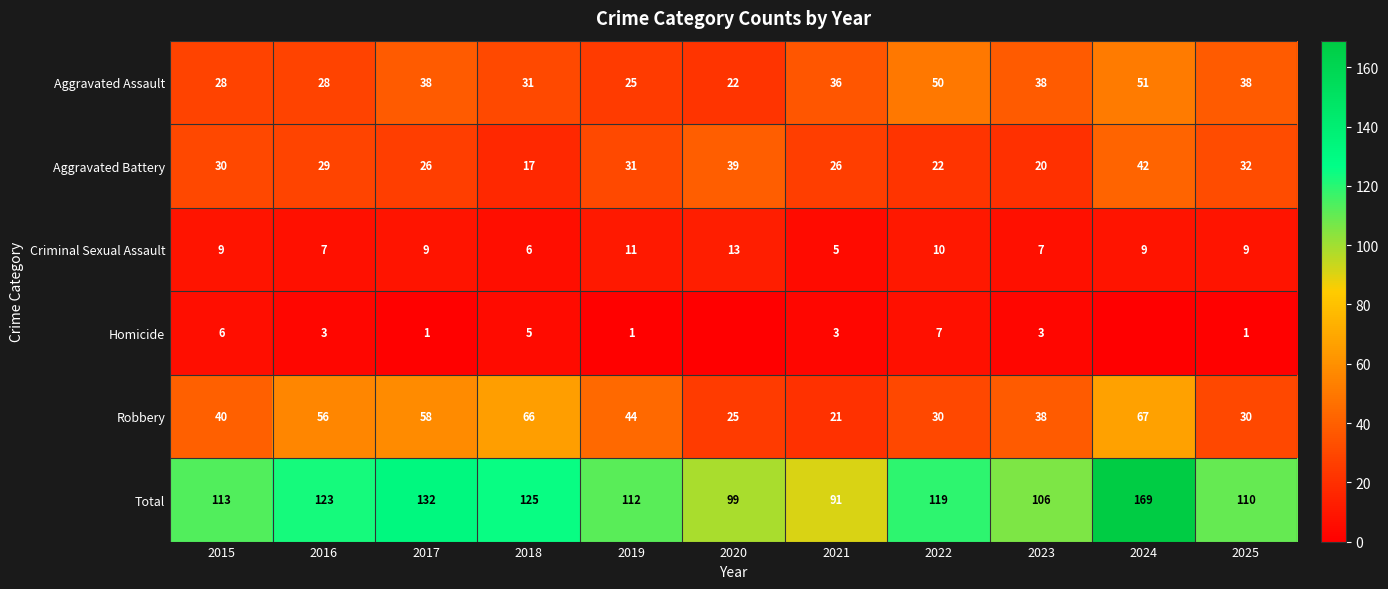

Rank the series at 2017 from highest to lowest value.

Total, Robbery, Aggravated Assault, Aggravated Battery, Criminal Sexual Assault, Homicide